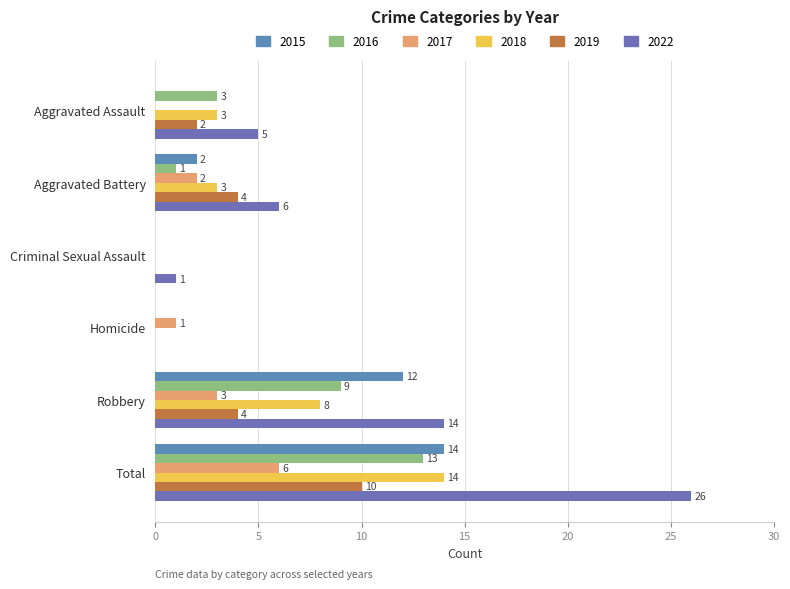

How many categories are shown in the chart?

6